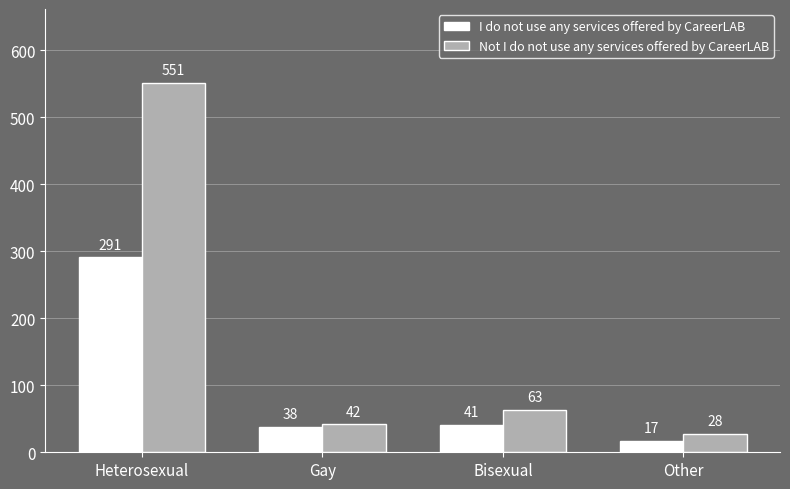

What is the difference between the I do not use any services offered by CareerLAB values at Heterosexual and Gay?

253